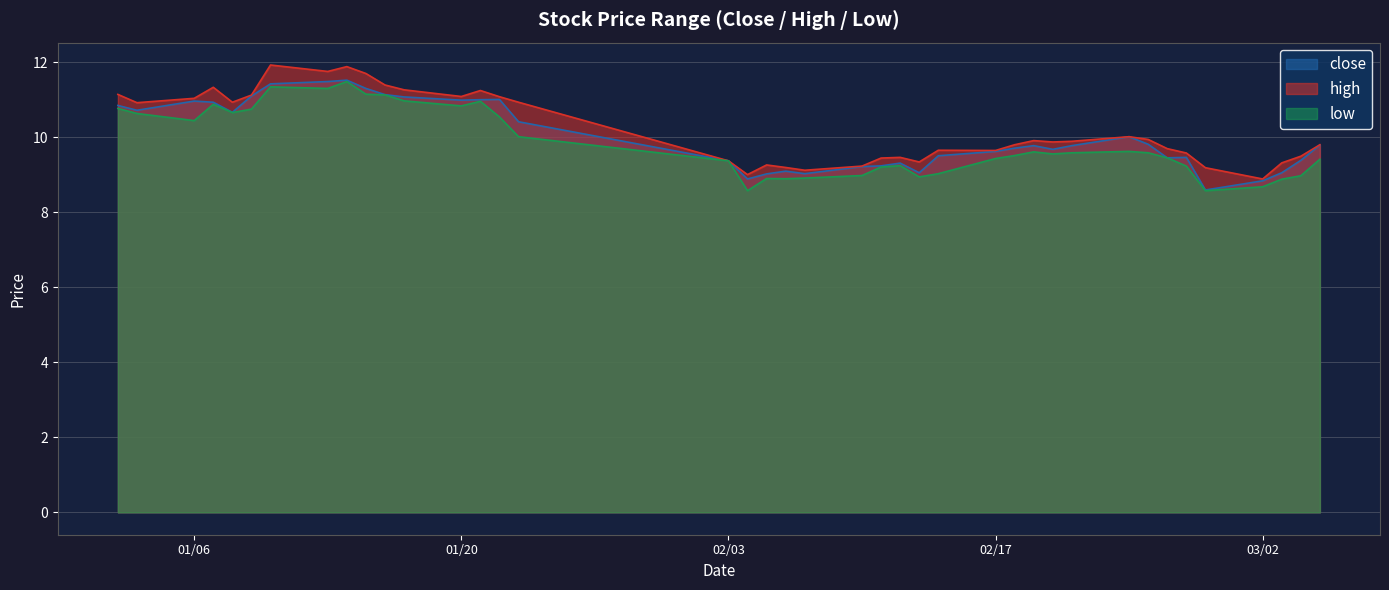

Which series has the largest total across all categories?

high